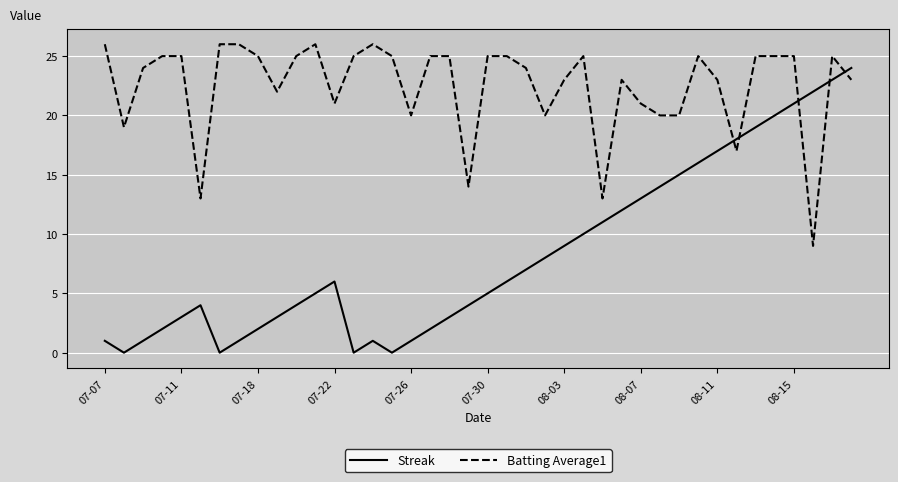

List the series in order of their overall mean, lowest first.

Streak, Batting Average1